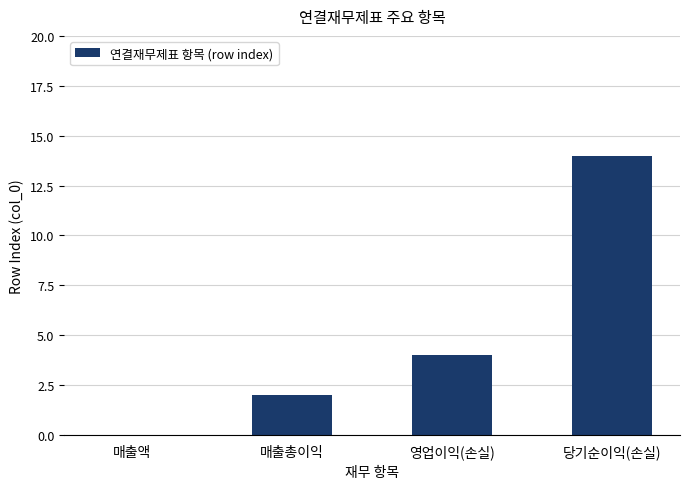

At which category does the chart reach its peak across all series?

당기순이익(손실)